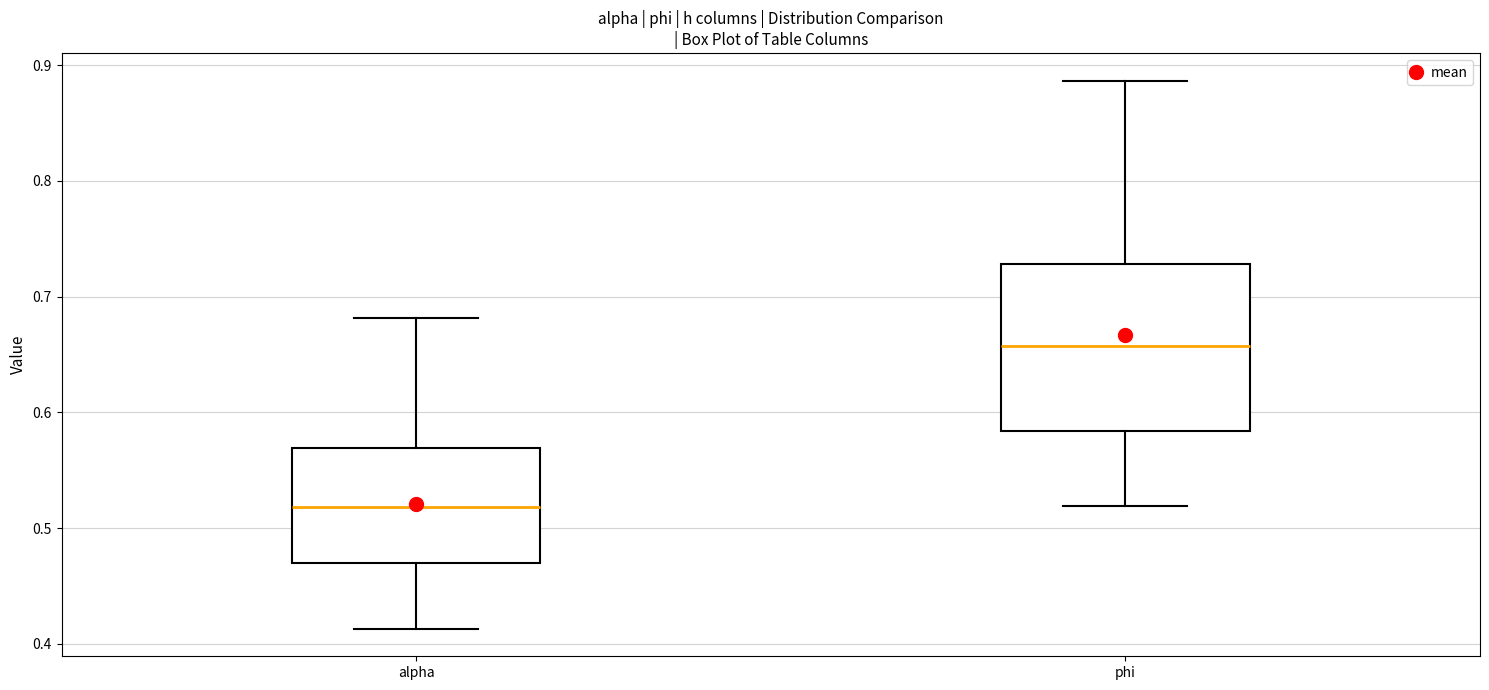

Reading left to right, transcribe this box plot: for each box, give where its median line is, the range the box spans, and where its two whiskers end, as read against the y-axis. The values are not printed on the chart, so give them approximately, as read against the axis.

alpha: median 0.52, box 0.47 to 0.57, whiskers 0.41 to 0.68
phi: median 0.66, box 0.58 to 0.73, whiskers 0.52 to 0.89